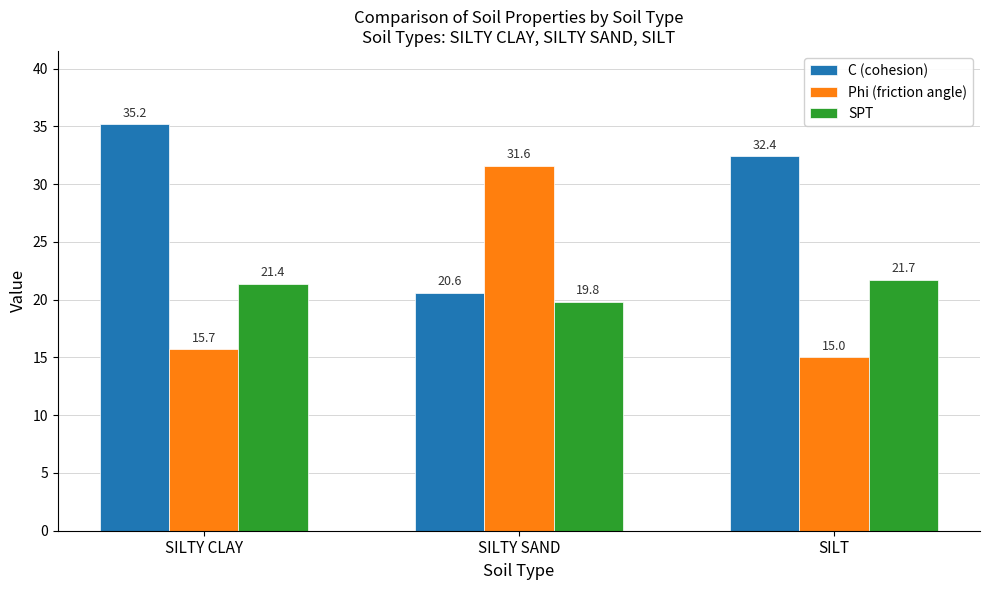

Which series changed the most between SILTY SAND and SILT?

Phi (friction angle)